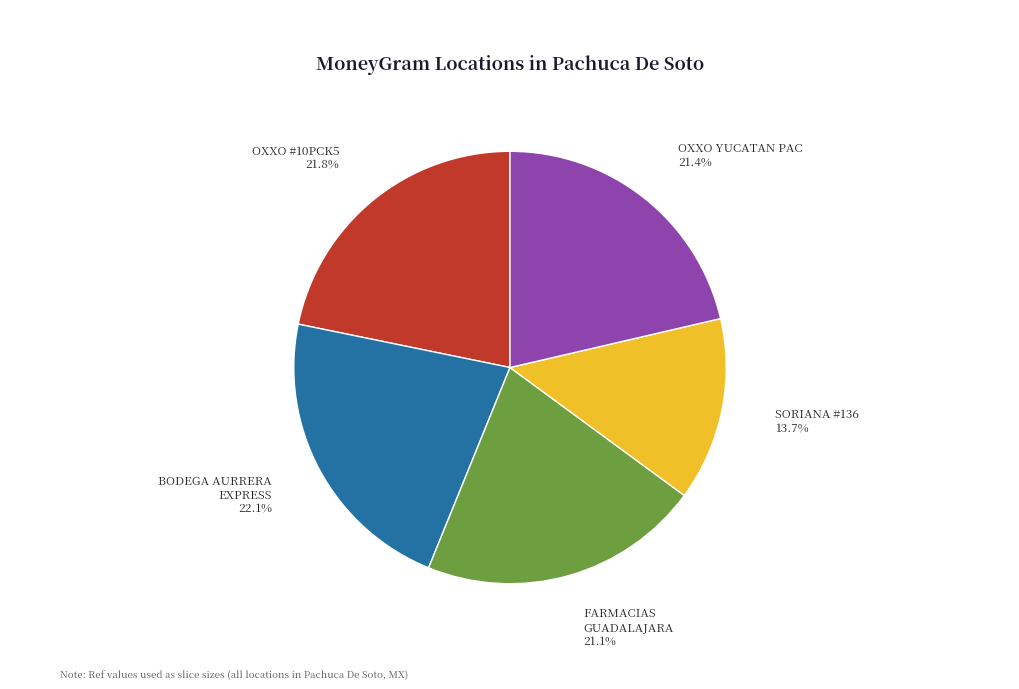

Is there any slice that represents more than half of the pie?

No